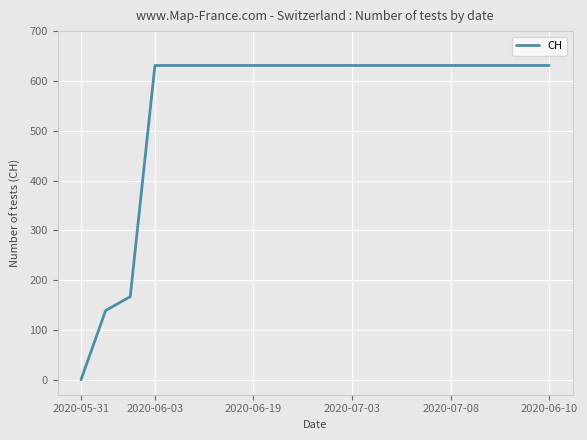

What is the difference between the maximum and minimum values?

631